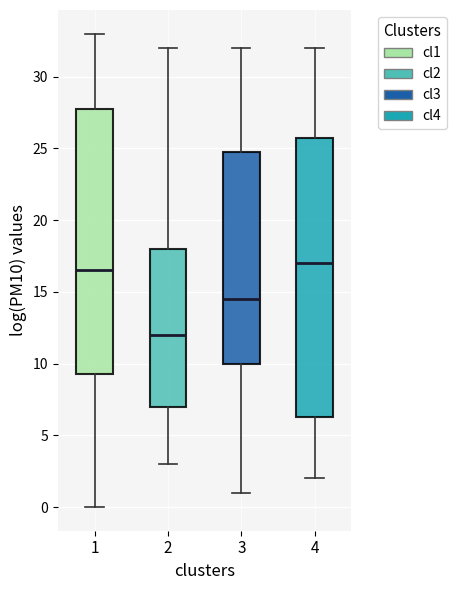

Reading left to right, read every box against the y-axis: the position of its median line, the range the box covers, and the ends of its whiskers. The values are not printed on the chart, so give them approximately, as read against the axis.

1: median 16.5, box 9.5 to 28.0, whiskers 0.0 to 33.0
2: median 12.0, box 7.0 to 18.0, whiskers 3.0 to 32.0
3: median 14.5, box 10.0 to 25.0, whiskers 1.0 to 32.0
4: median 17.0, box 6.5 to 26.0, whiskers 2.0 to 32.0